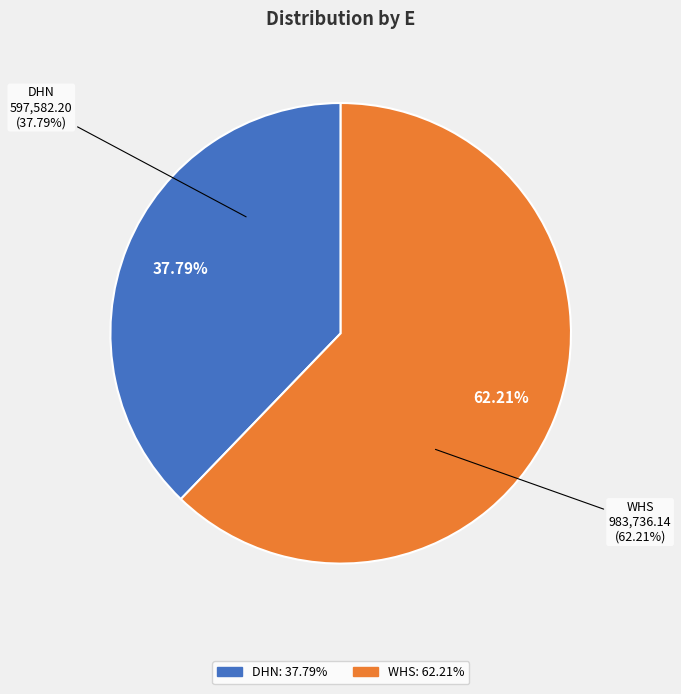

What portion of the pie excludes DHN?

62.2%